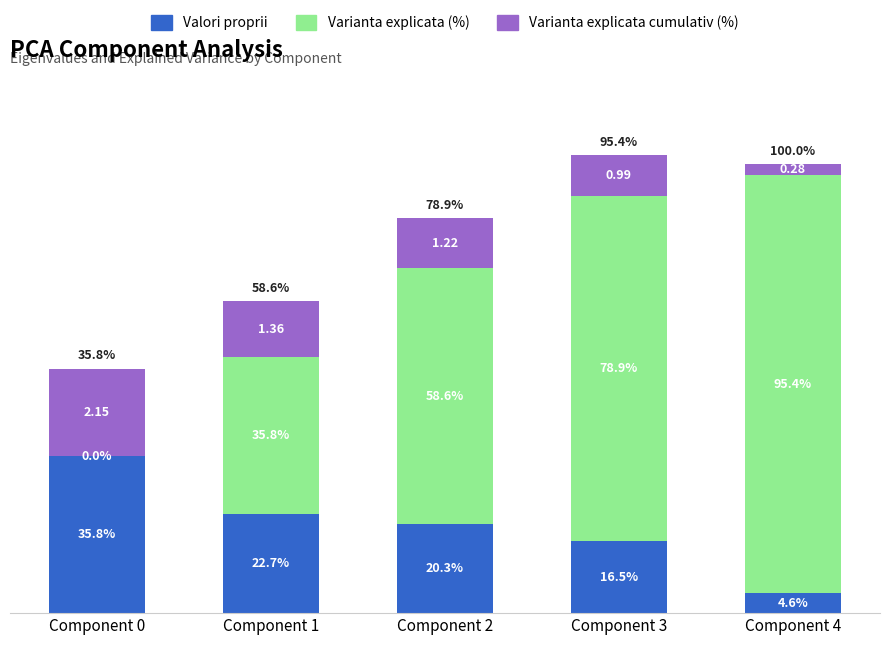

At which category is the sum across all series the highest?

Component 3